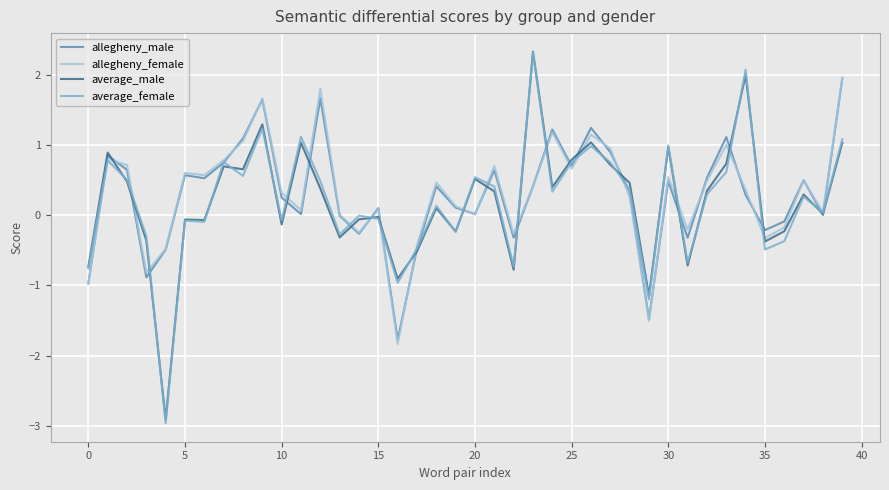

What is the greatest value displayed?

2.3